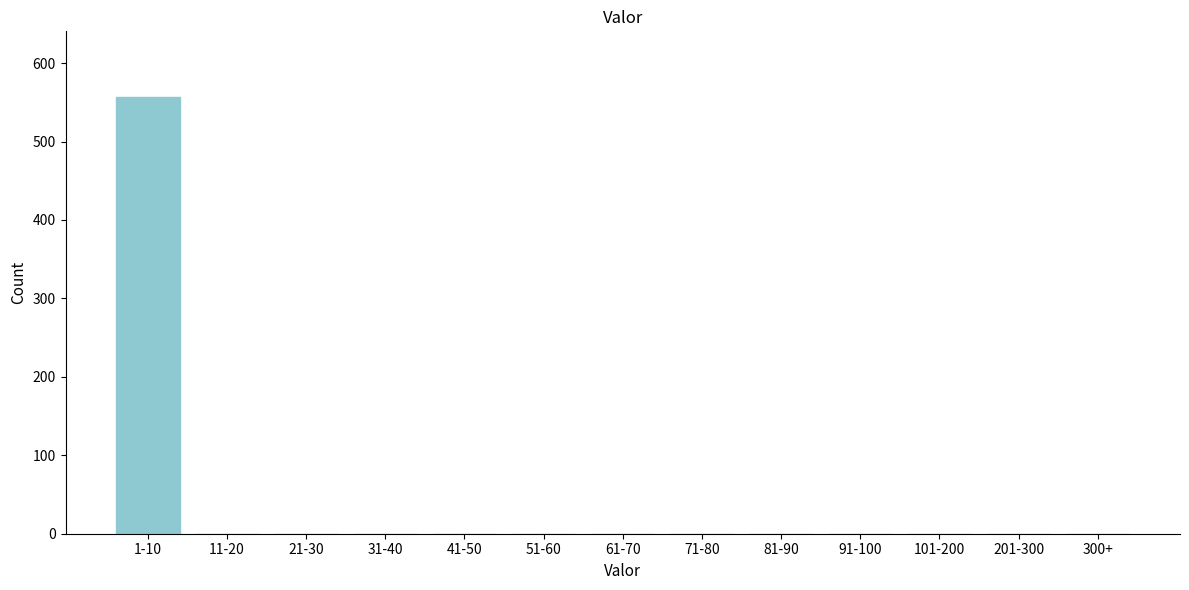

Reading left to right, what are all the values shown in this chart?

1-10=557	11-20=0	21-30=0	31-40=0	41-50=0	51-60=0	61-70=0	71-80=0	81-90=0	91-100=0	101-200=0	201-300=0	300+=0